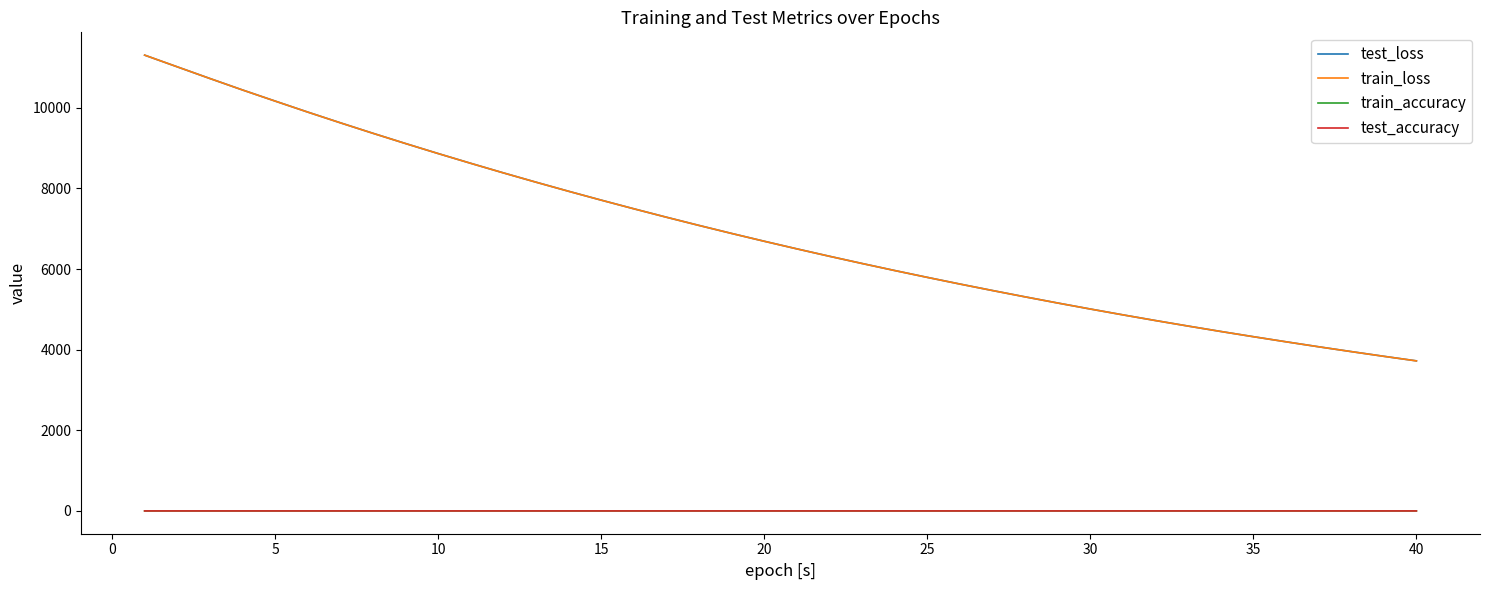

What is the greatest value displayed?

11304.9